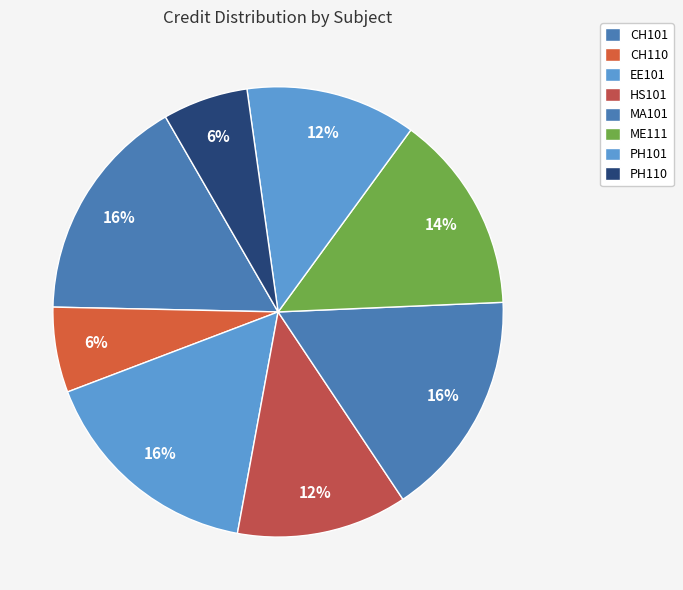

What is the change in value from EE101 to PH101?

-2